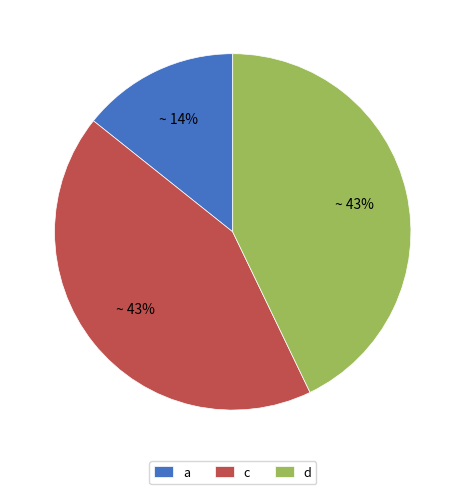

How many segments does this pie chart have?

3